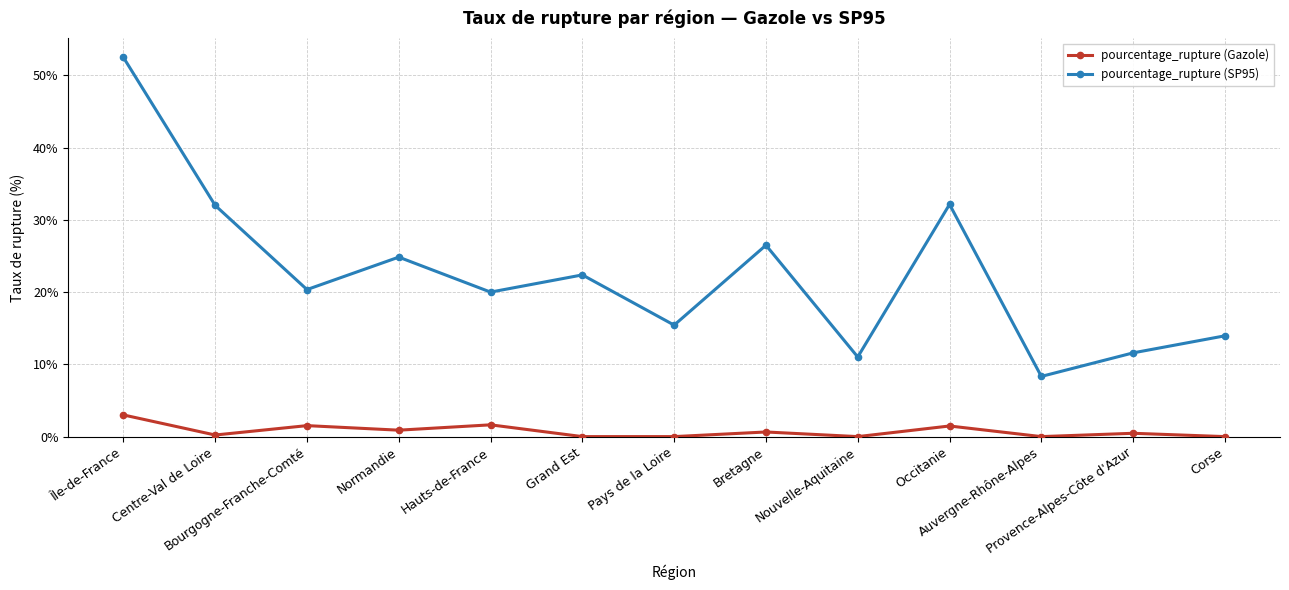

What is the total value across all series at Île-de-France?

55.5